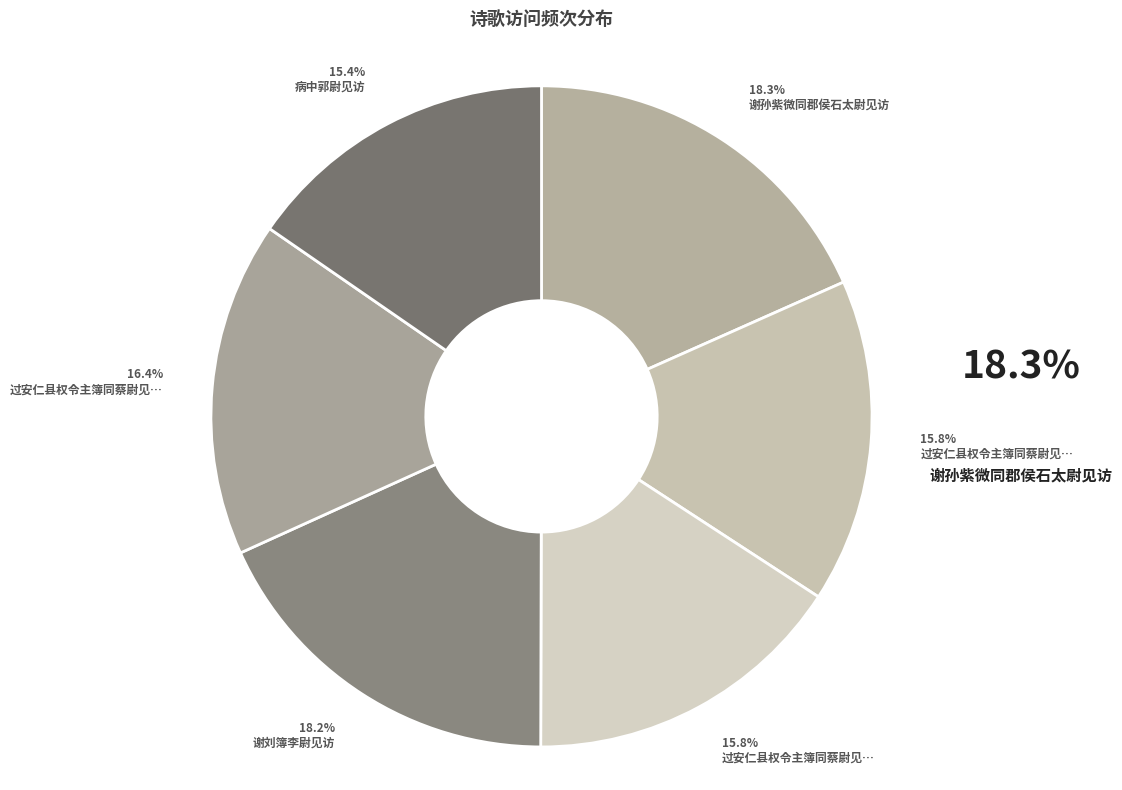

Rank the categories by value from lowest to highest.

病中郭尉见访, 过安仁县权令主簿同蔡尉见访二首 其一, 过安仁县权令主簿同蔡尉见访二首 其二, 过安仁县权令主簿同蔡尉见访二首, 谢刘簿李尉见访, 谢孙紫微同郡侯石太尉见访